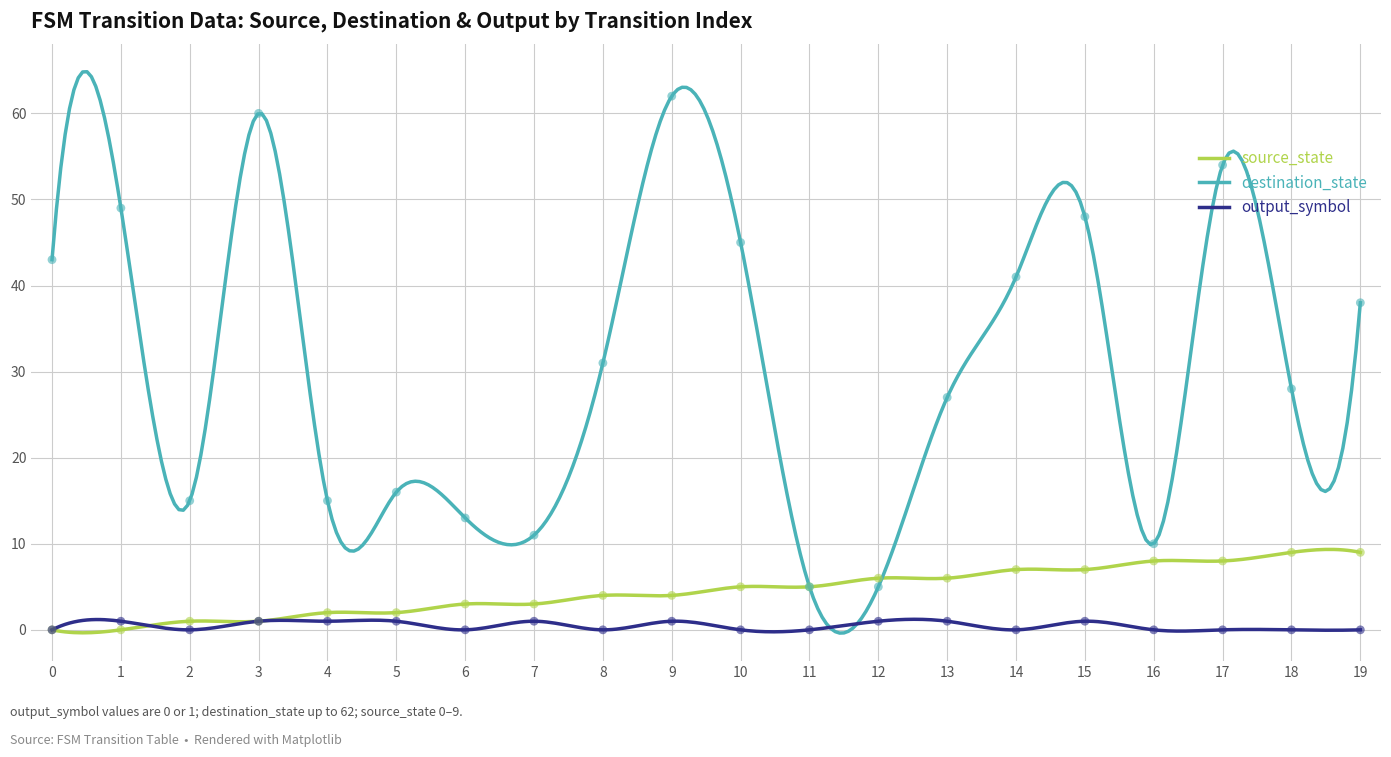

What is the total value across all series at 14?

48